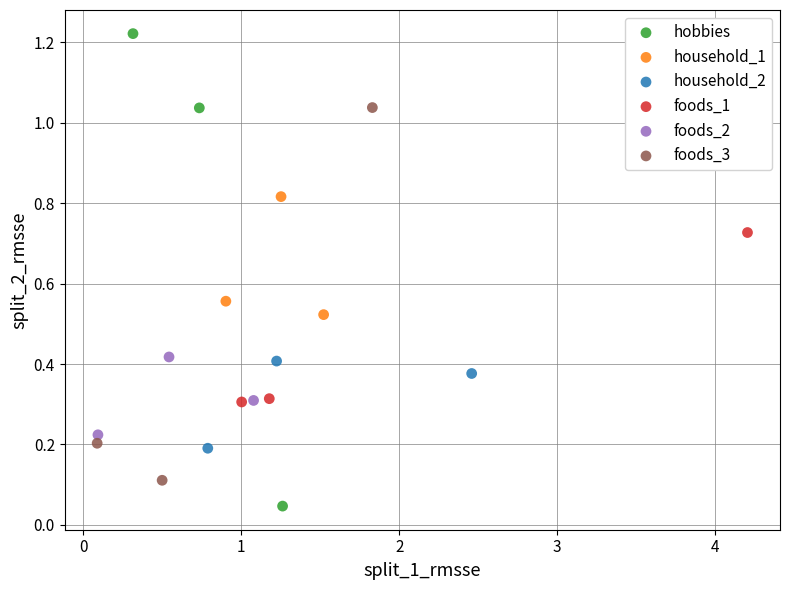

Which series has the largest Y range (max minus min)?

hobbies